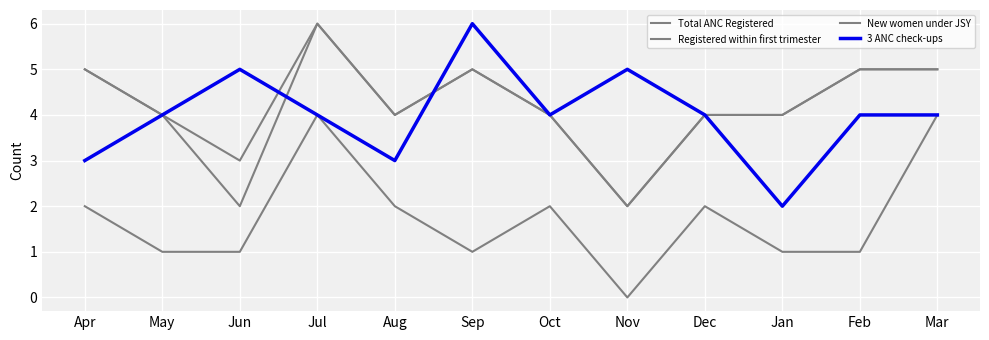

Which category has the lowest value across all series?

Nov